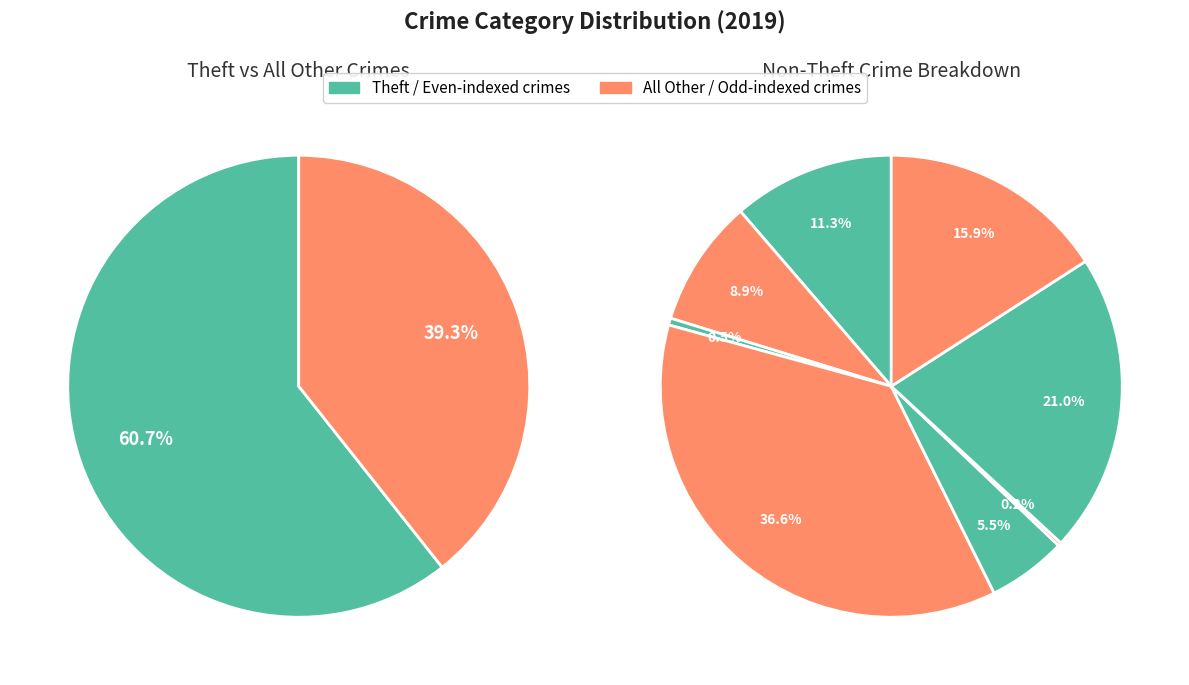

Is it true that 1 is 10% of the pie?

False